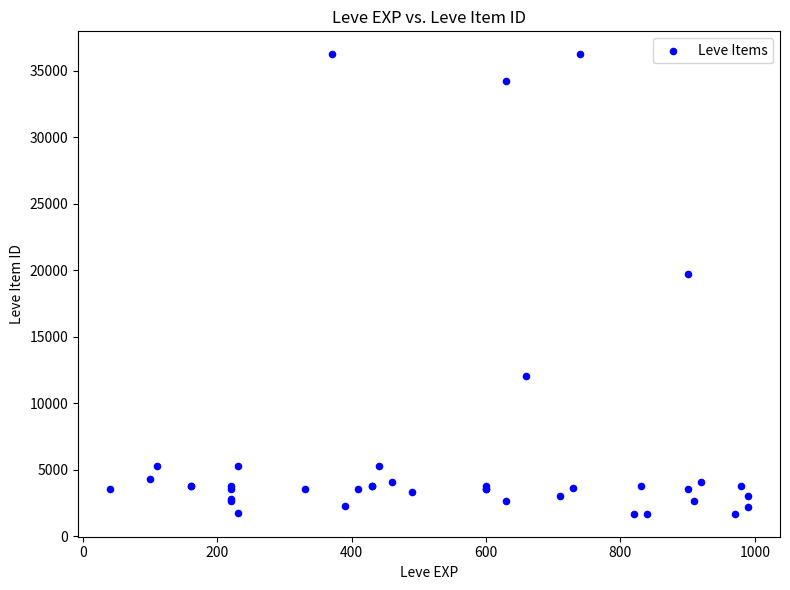

What Y value in the scatter plot is closest to 18967?

19744